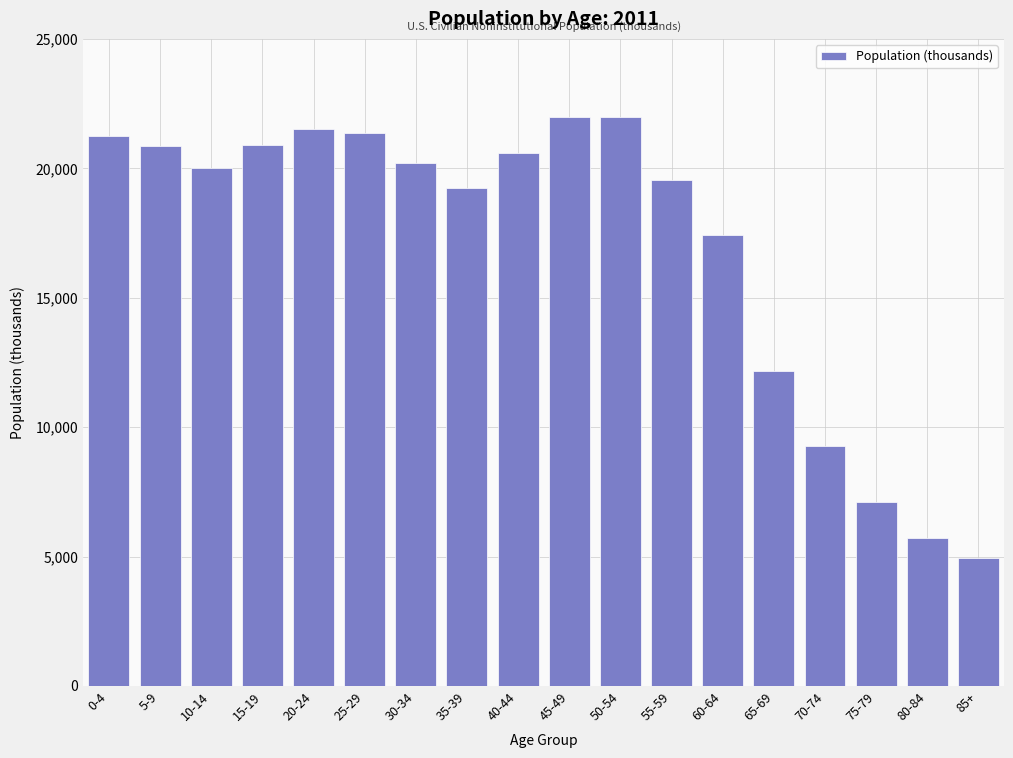

The value at 75-79 is 7088. True or false?

True